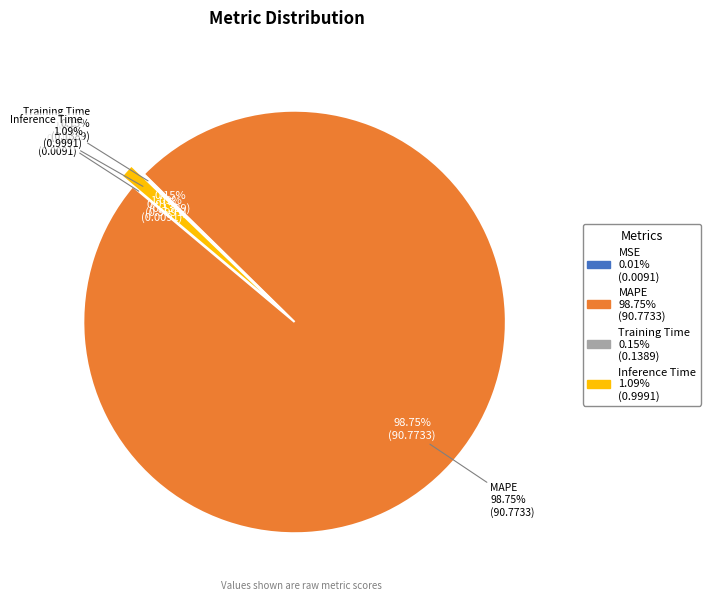

Is there a majority slice in this chart?

Yes